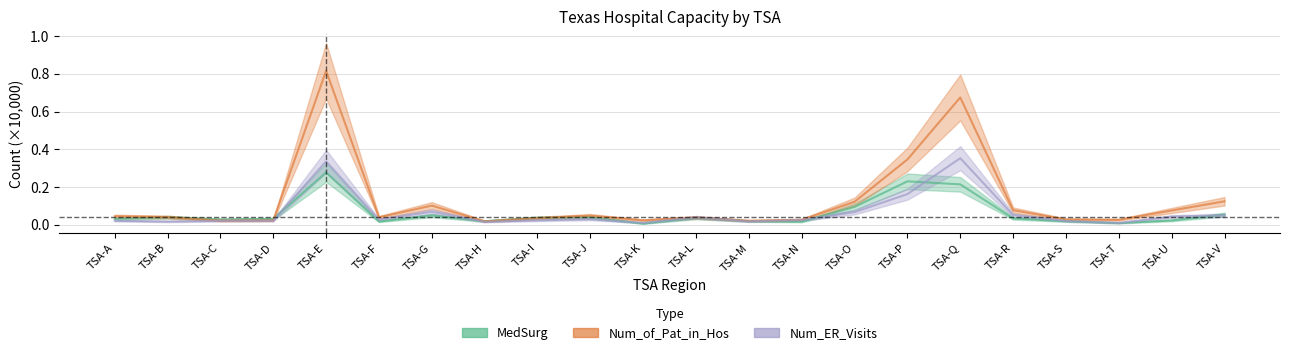

True or false: Num_of_Pat_in_Hos has a value of 0.0 at TSA-L.

True